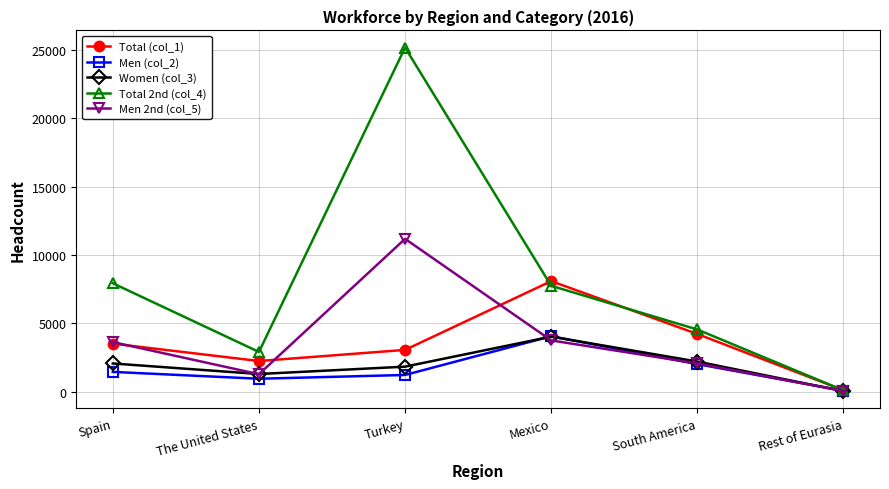

How many data points in Men 2nd (col_5) are less than 3629?

3